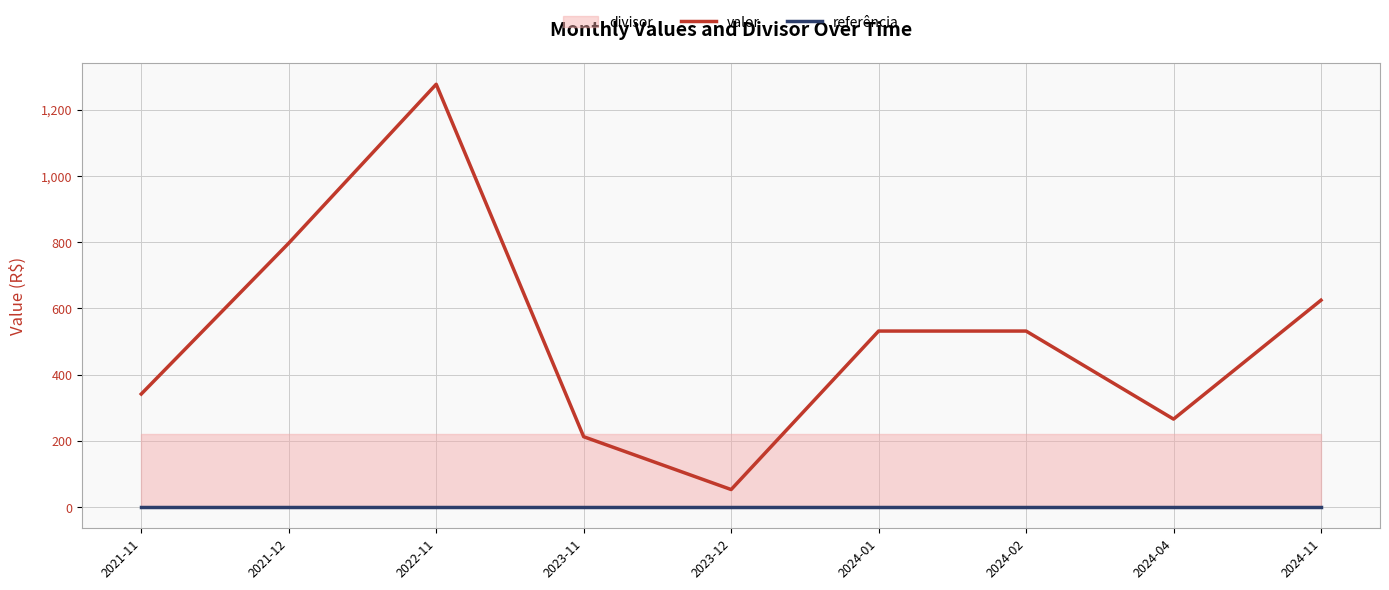

Read the valor value at 2024-01.

531.5